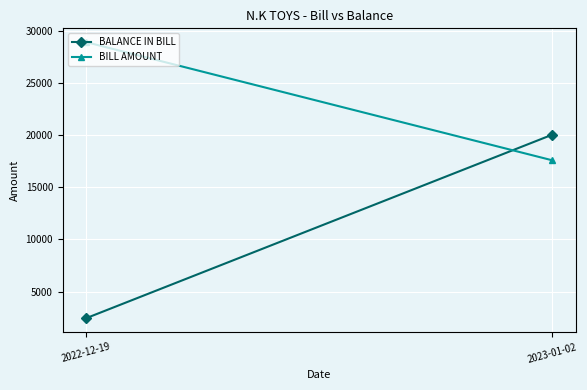

List the series in order of their overall mean, lowest first.

BALANCE IN BILL, BILL AMOUNT